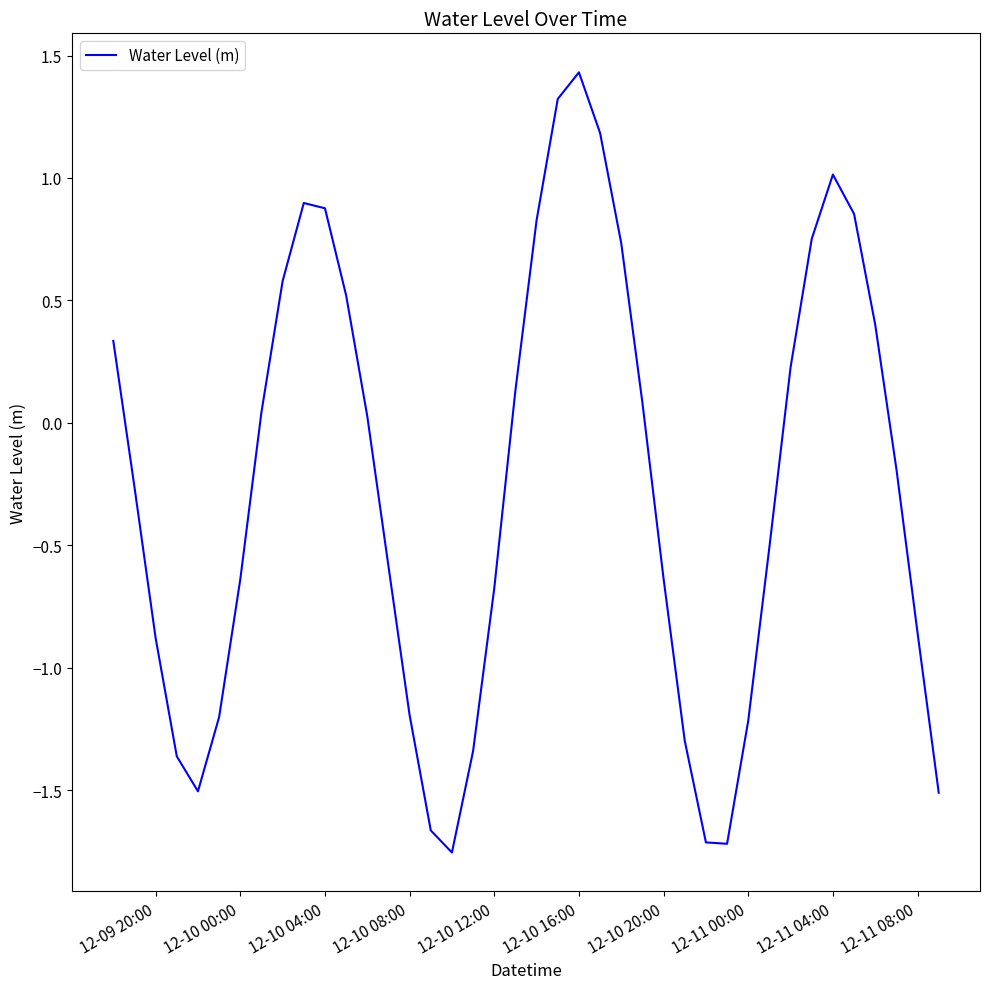

How many positive values are there?

19